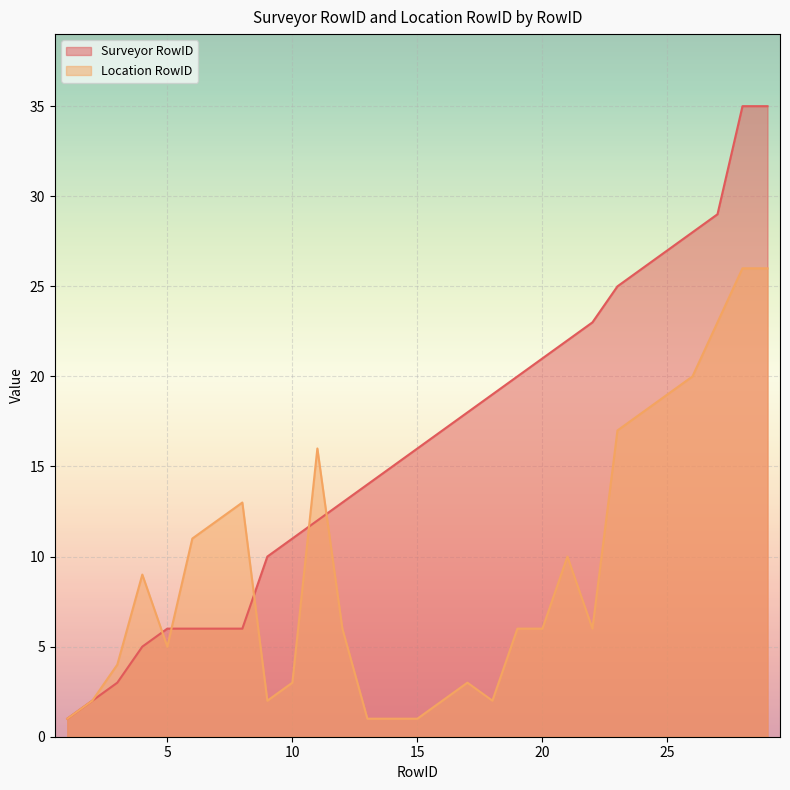

What is the smallest value displayed?

1